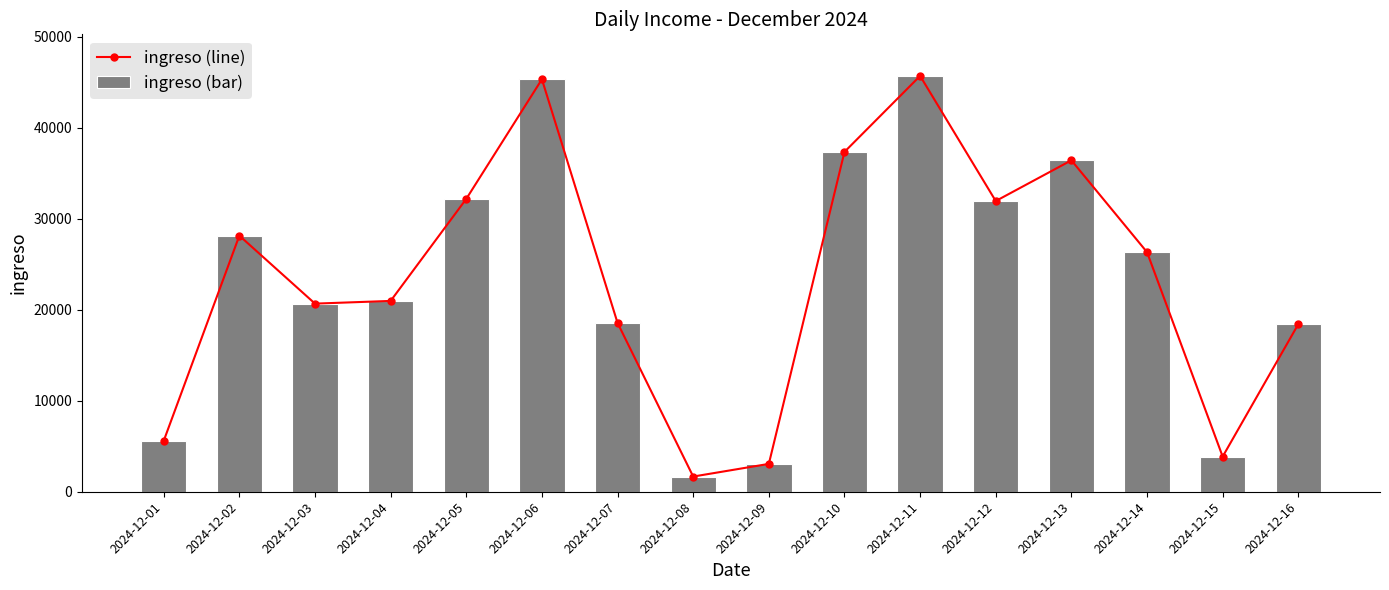

What is the lowest value of the ingreso (bar) series?

1669.0